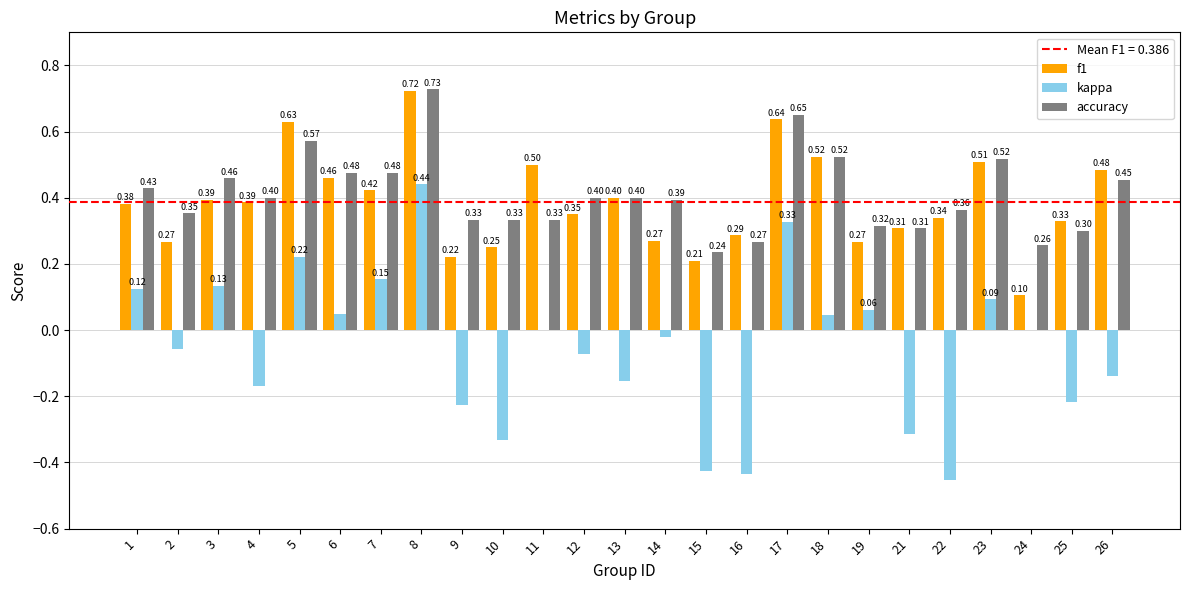

At which category is the sum across all series the highest?

8